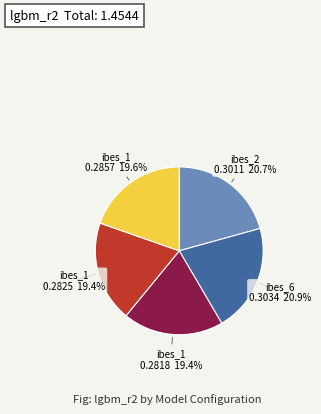

How many slices are in this pie chart?

5